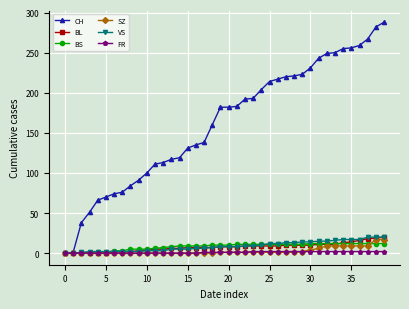

Which series has the largest range (max minus min)?

CH